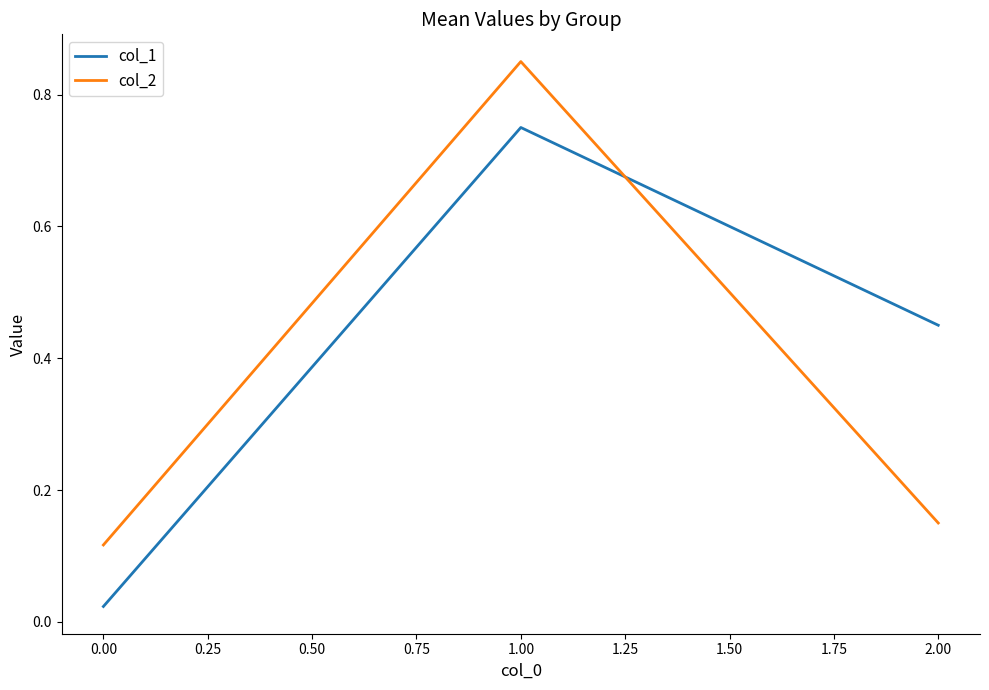

The col_1 series shows 0.5 at 0.00. True or false?

False